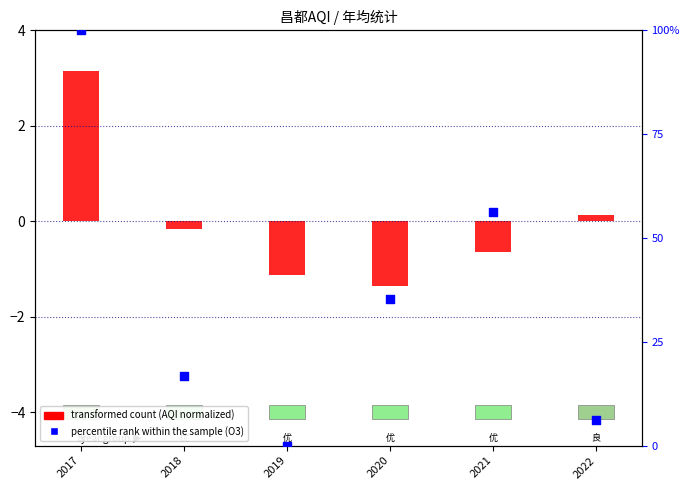

What is the total value across all series at 2022?

6.4